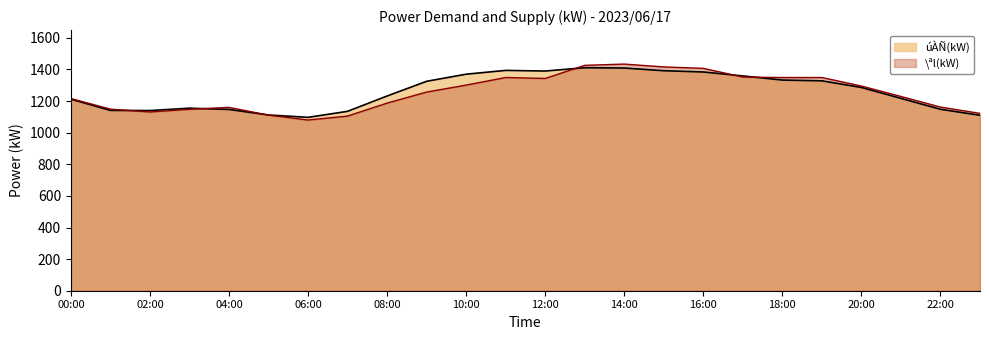

Where is úÀÑ(kW) nearest to the value 1254?

08:00